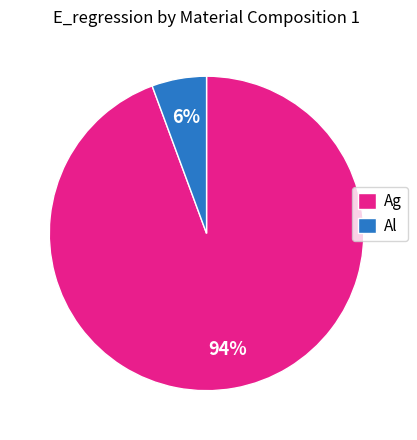

What is the smallest slice in the pie chart?

Al